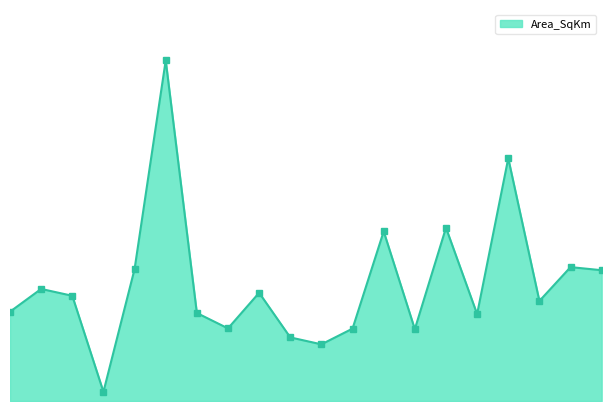

Does the chart have visible grid lines?

No